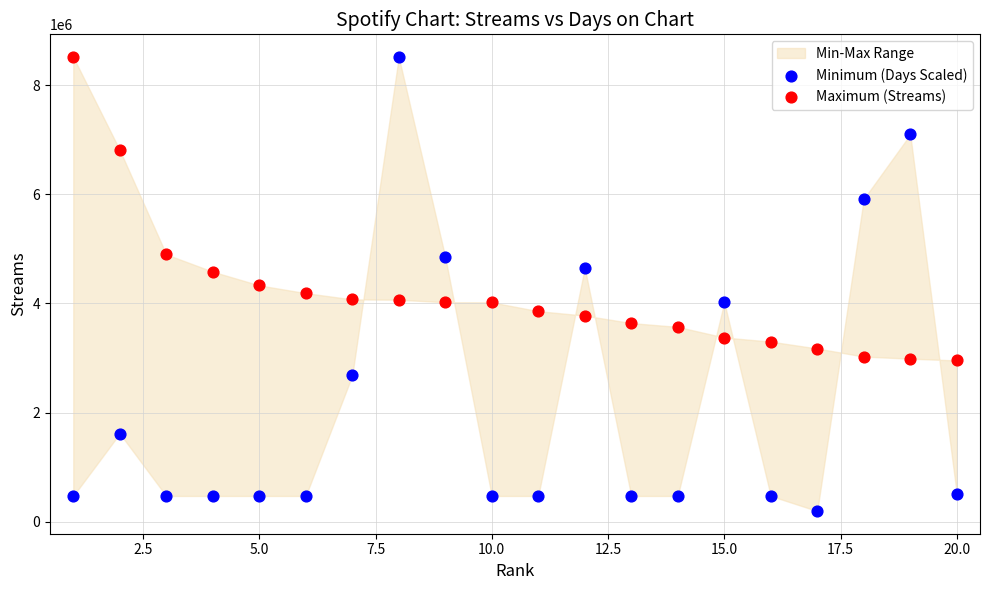

In the Maximum (Streams) series, what Y value is closest to 5735716?

4898963.0